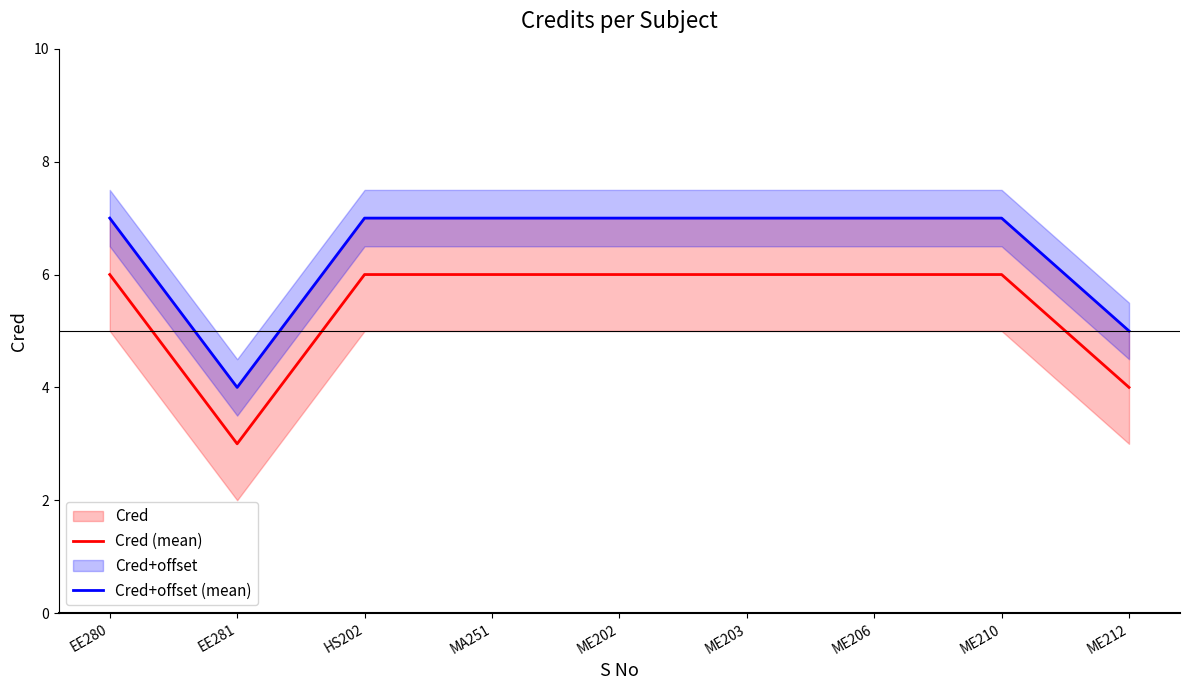

True or false: Cred (mean) and Cred+offset (mean) intersect in this chart.

False